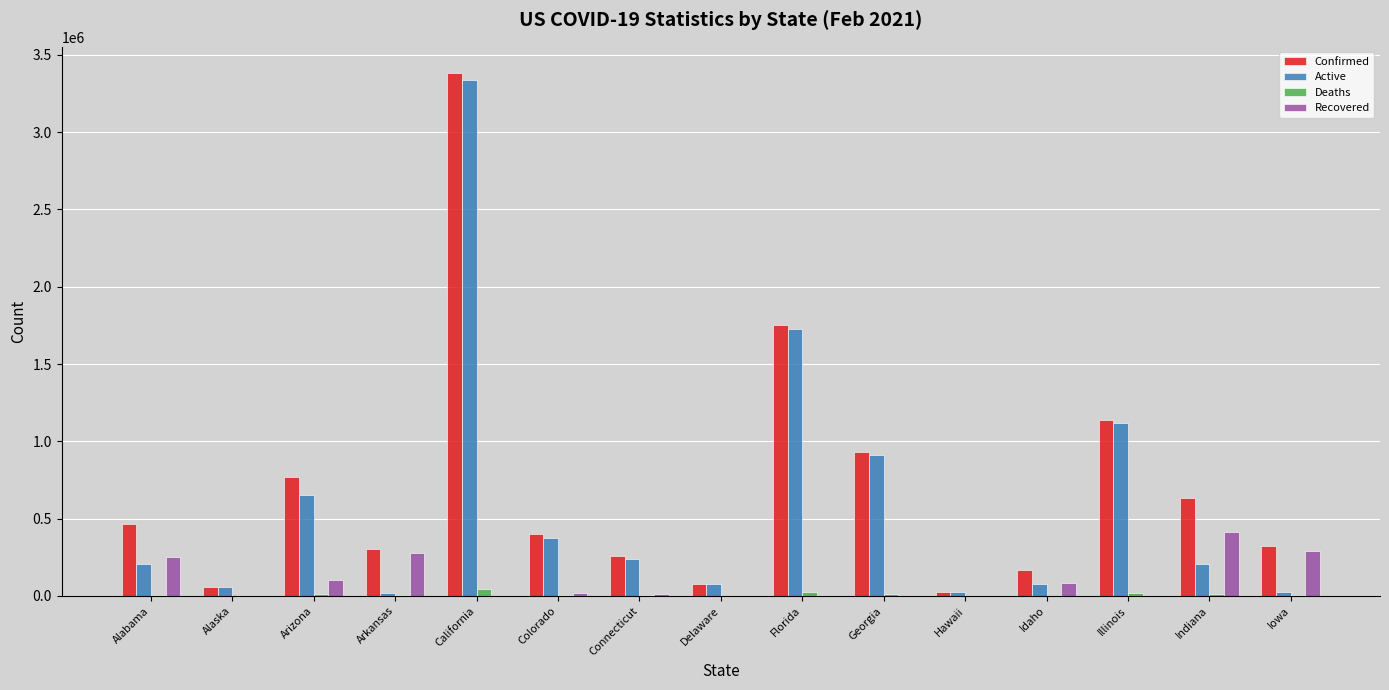

At which category is the sum across all series the highest?

California